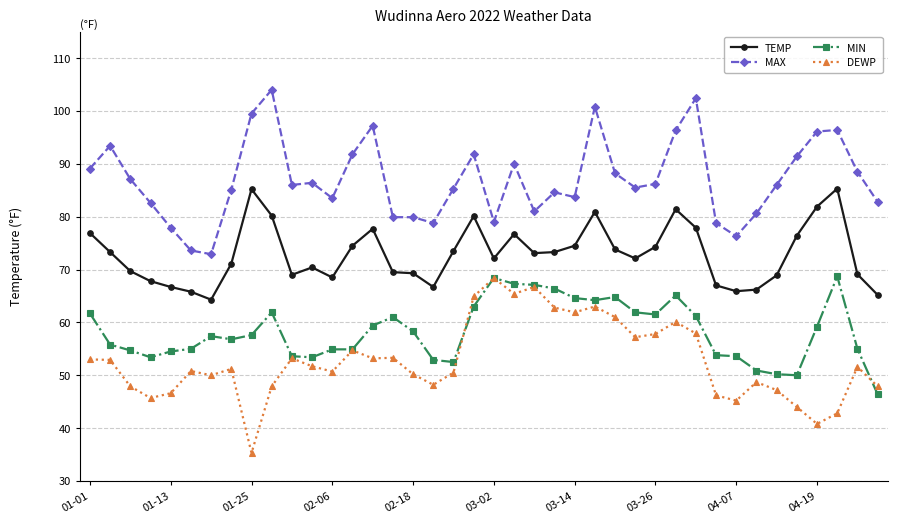

Does the chart display data point markers on the line(s)?

Yes